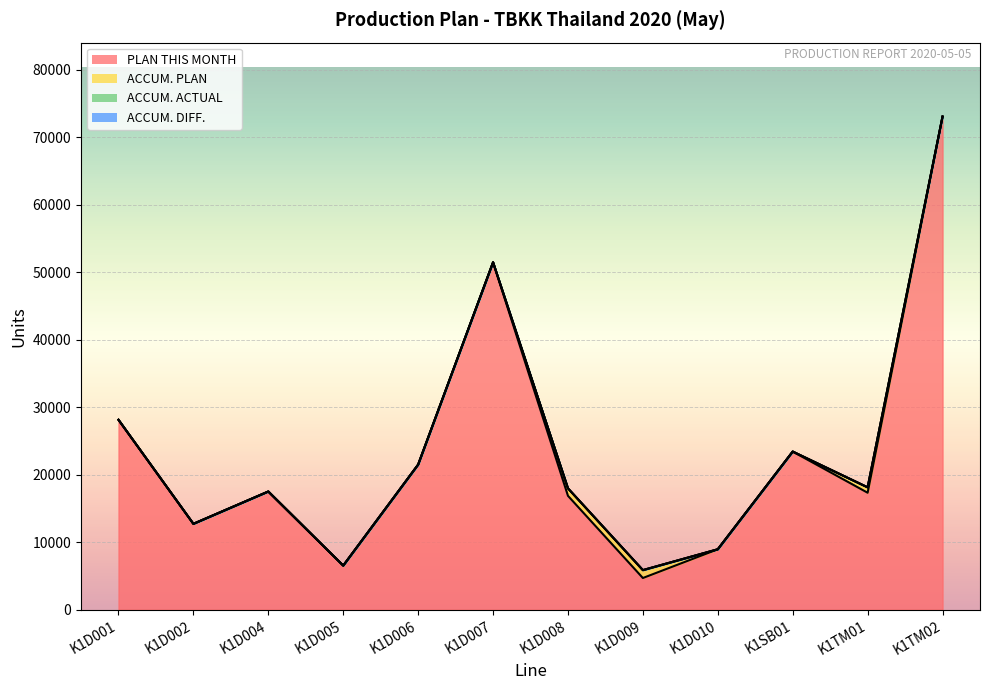

True or false: ACCUM. ACTUAL has more than 2 interior local peaks.

False